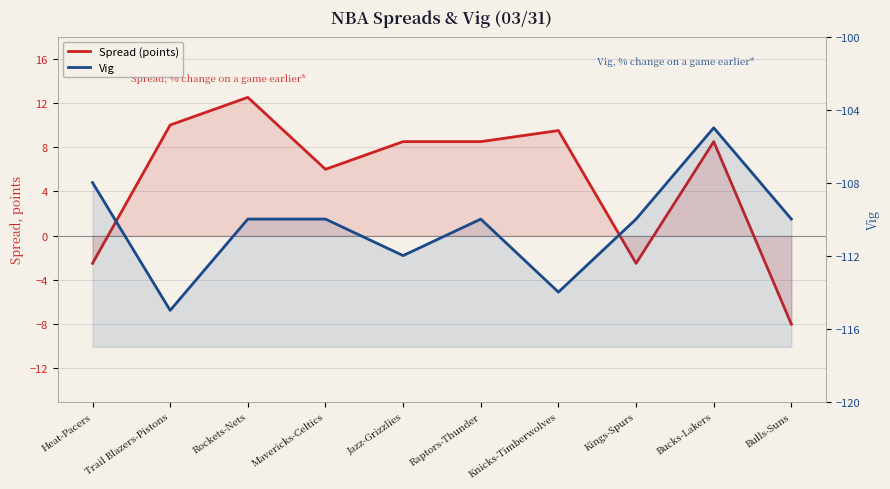

Is the value of Vig at Jazz-Grizzlies greater than the value of Spread (points) at Bucks-Lakers?

No